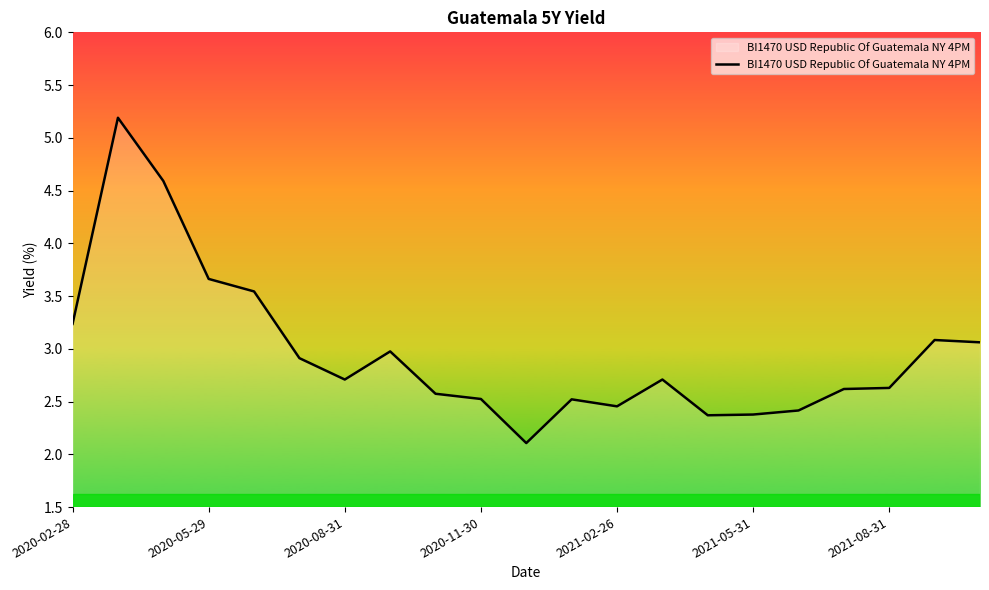

What is the difference between the maximum and minimum values?

3.1